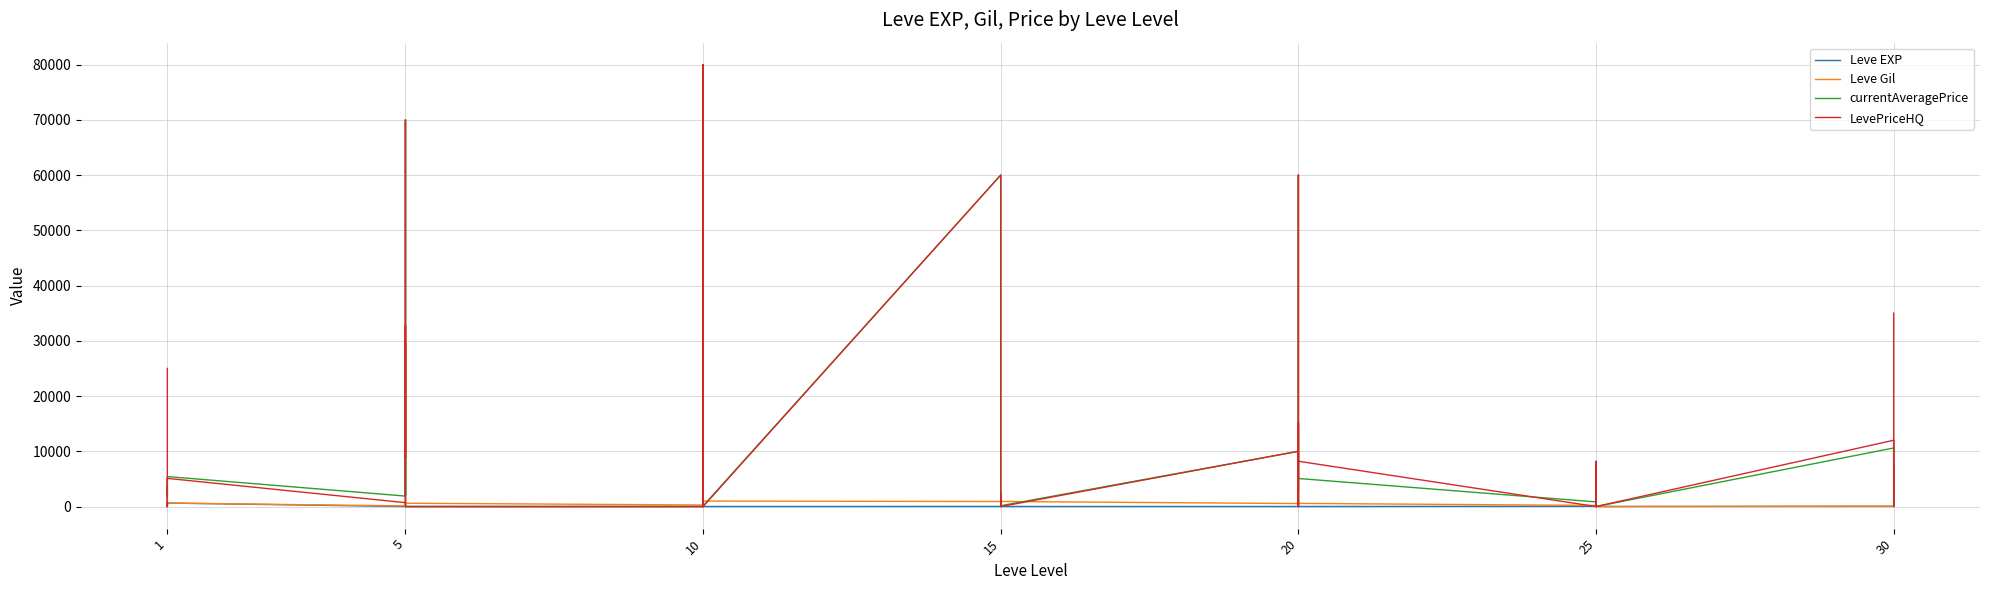

True or false: Leve EXP has a value of 0.7 at 1.

False